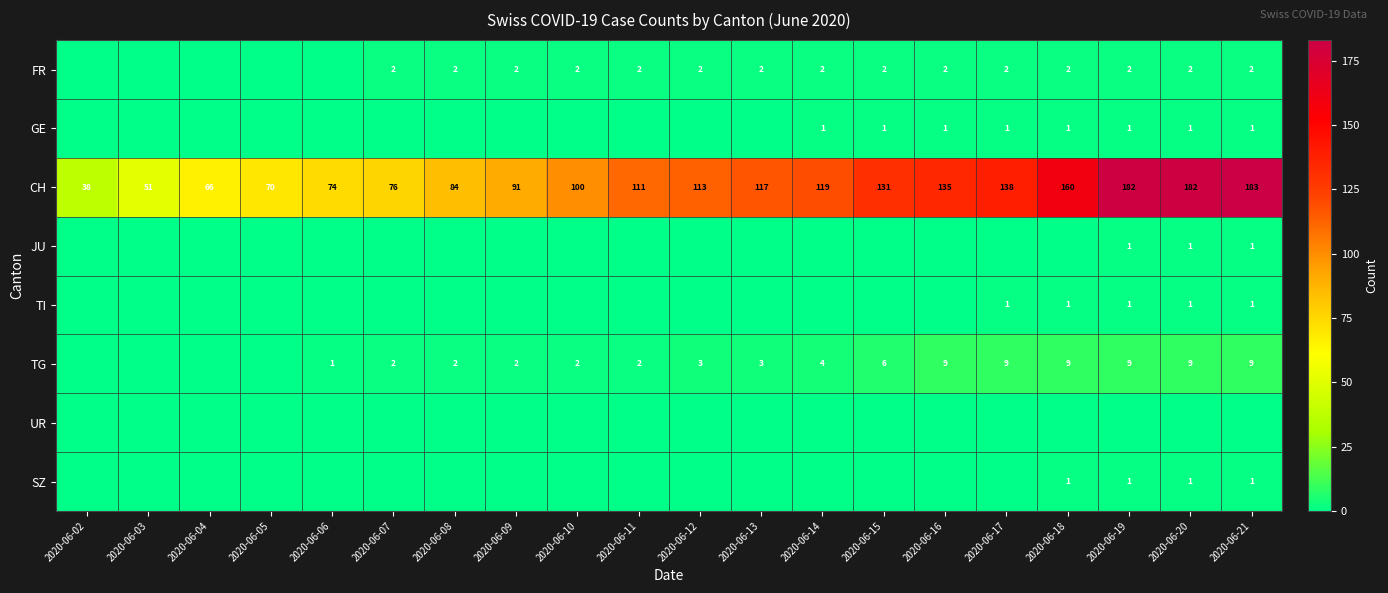

How many distinct data groups are displayed?

8